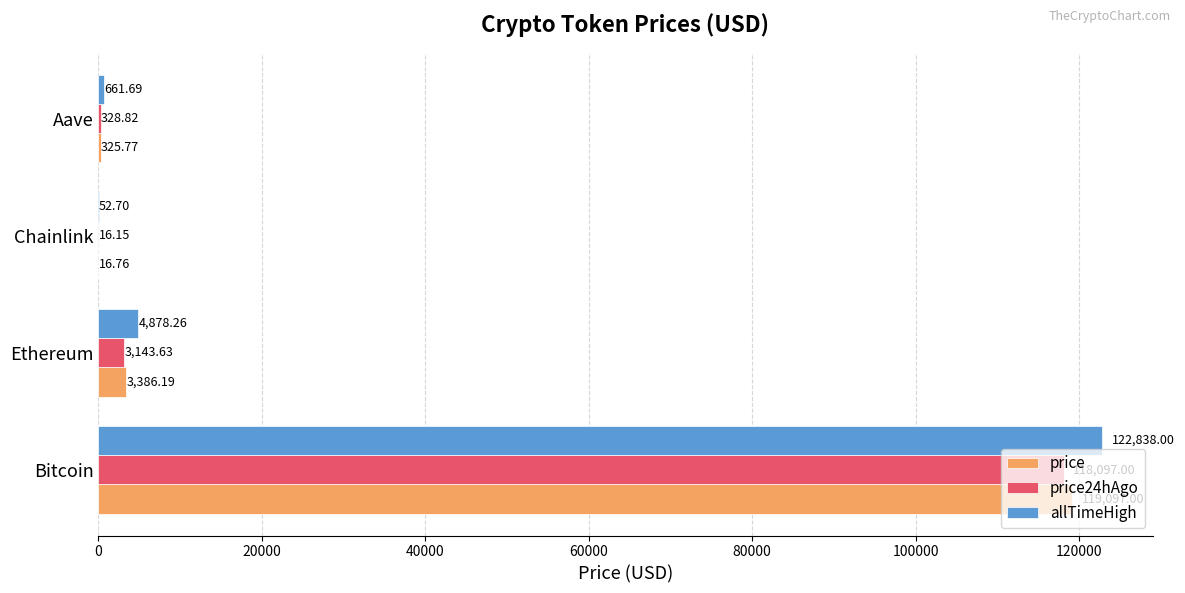

What is the total value across all series at Chainlink?

85.6